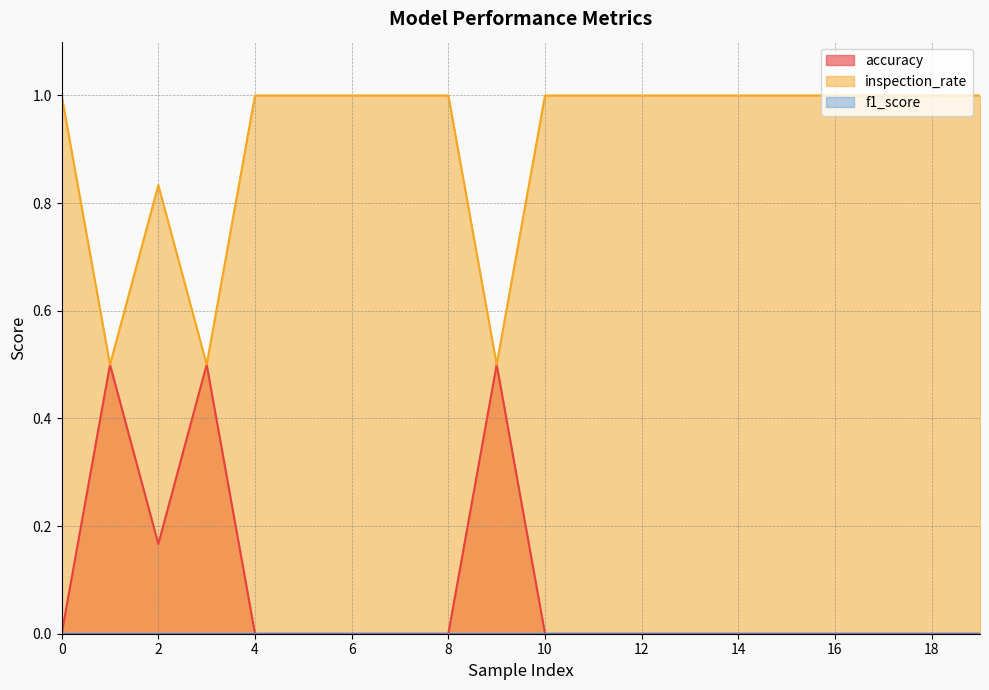

Which series has the largest total across all categories?

inspection_rate